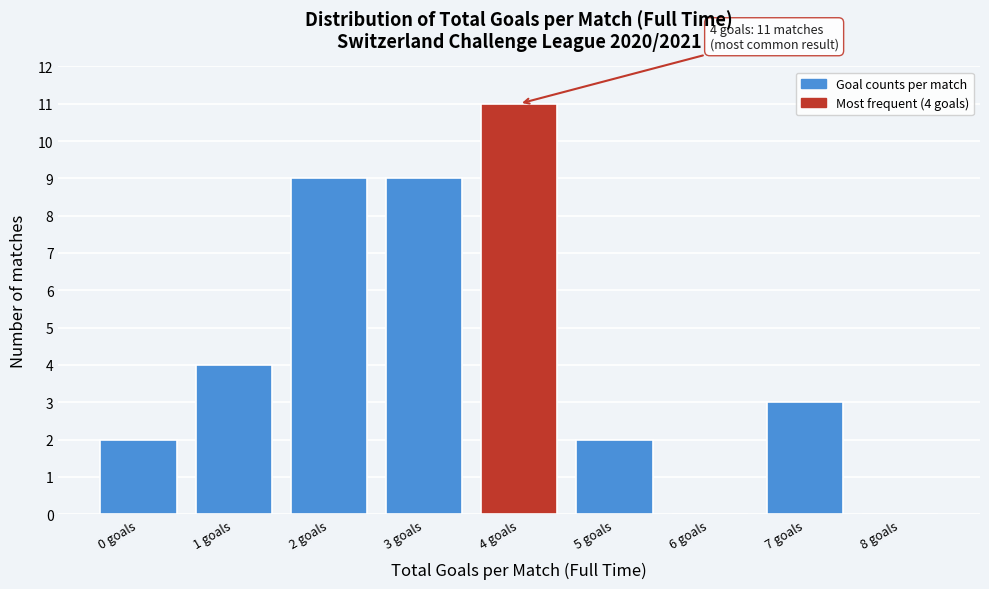

Over which range of the x-axis is the bar tallest?

3.5 to 4.5